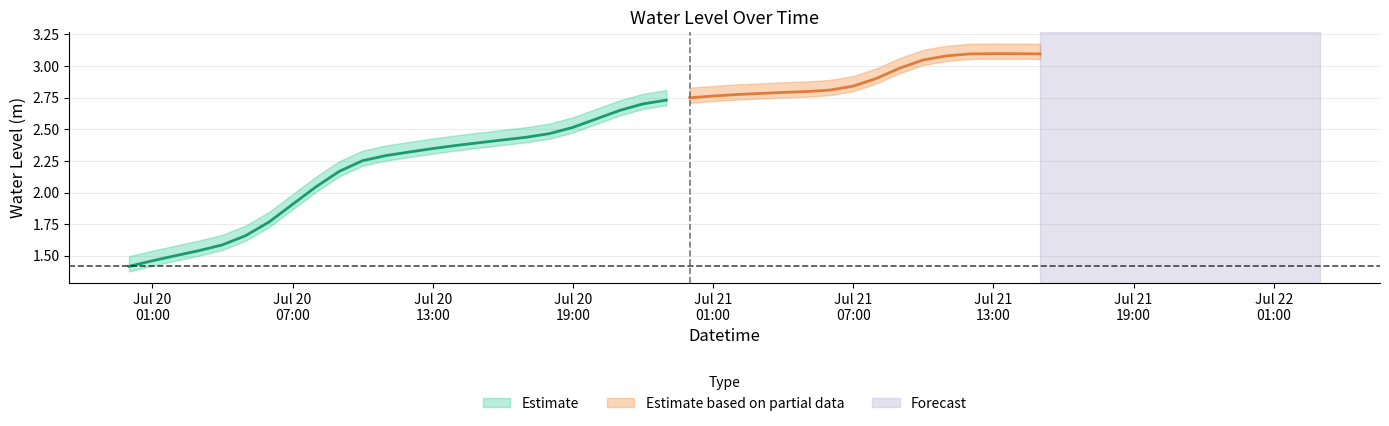

How many points are higher than both their immediate neighbors (excluding endpoints)?

1